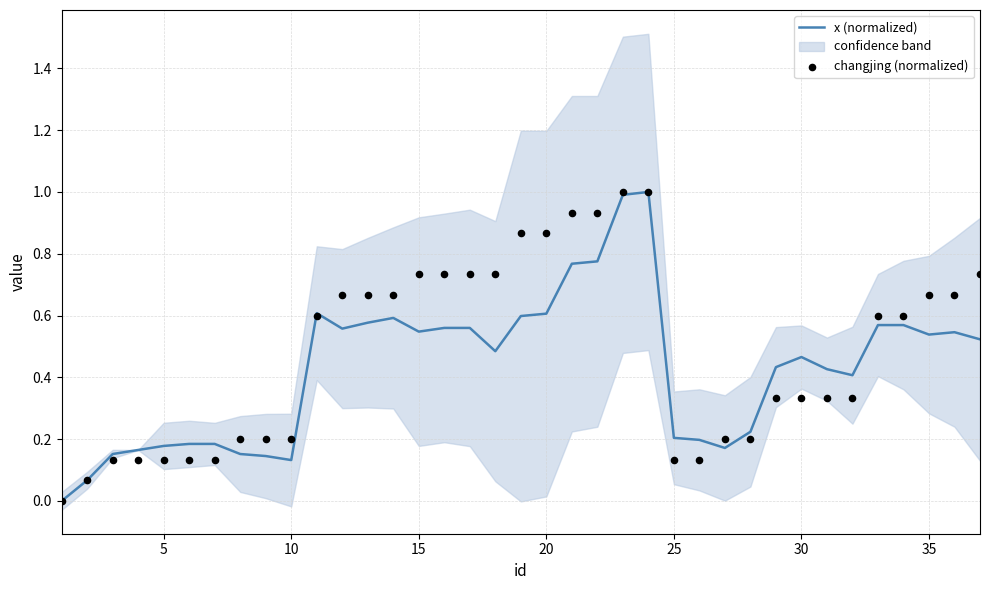

What is the maximum value for x (normalized)?

1.0